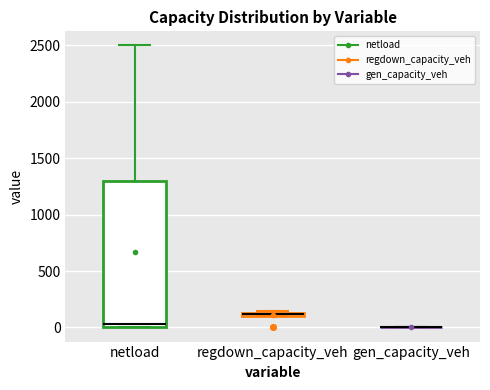

Where is the upper edge of the box for netload on the y-axis? The values are not printed on the chart, so give them approximately, as read against the axis.

1300